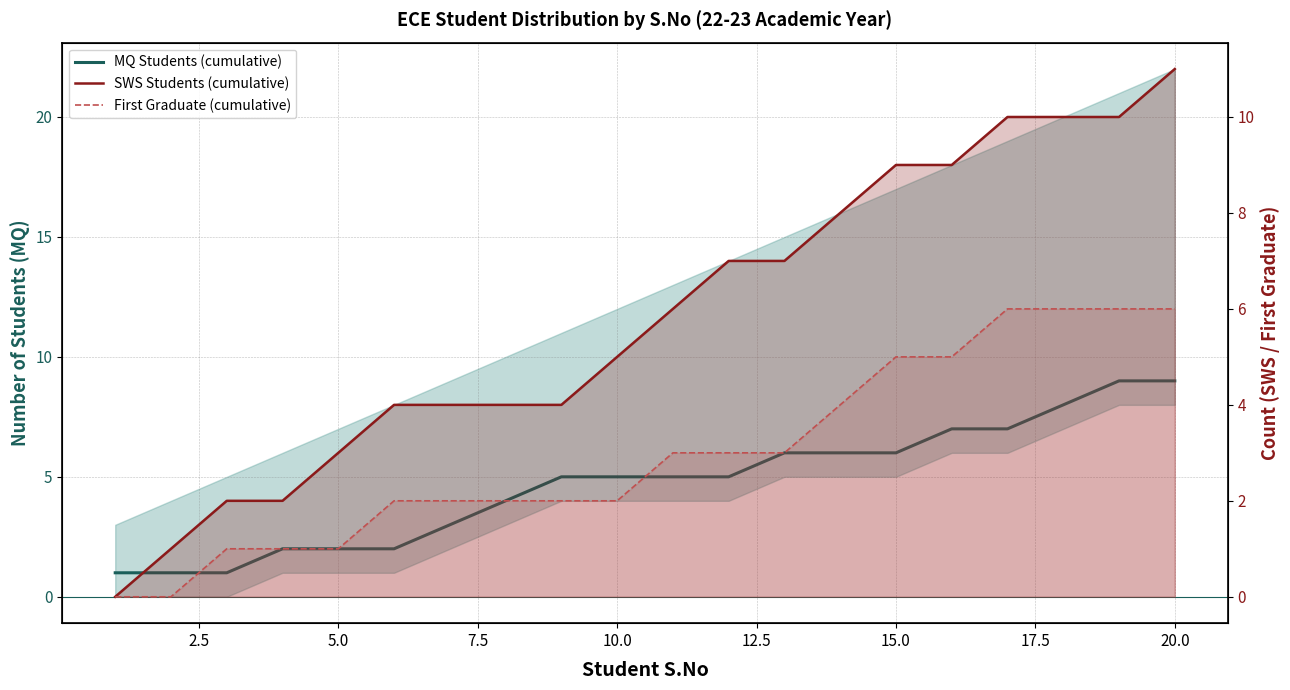

Rank the series at 10.0 from lowest to highest value.

First Graduate (cumulative), MQ Students (cumulative), SWS Students (cumulative)